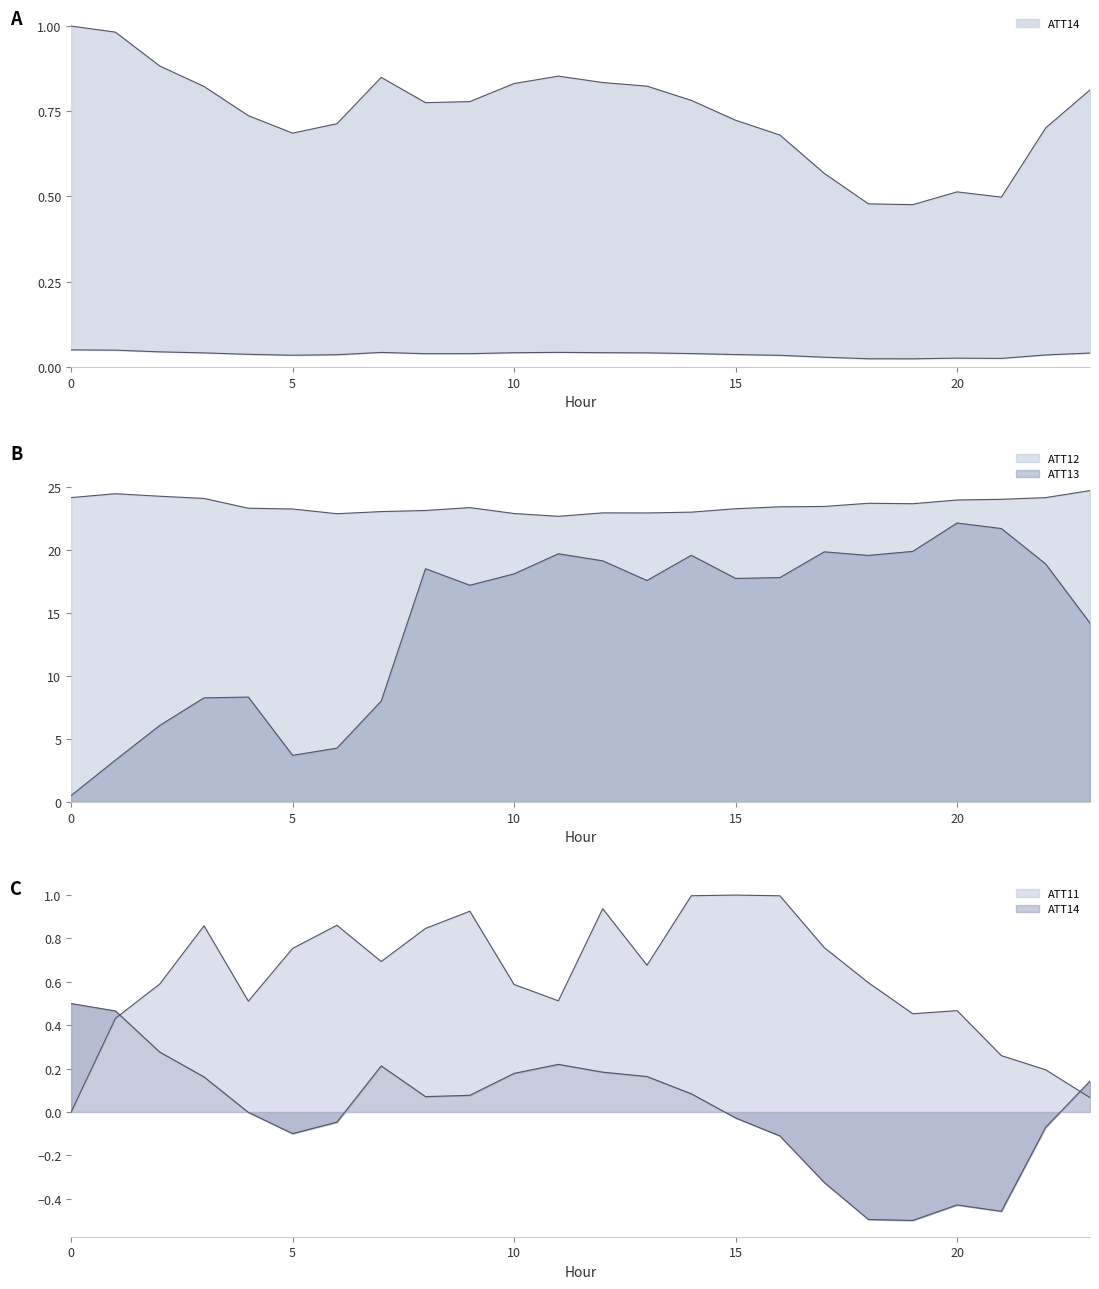

Reading left to right, list all the values displayed in this chart.

ATT11: 0.0	0.4	0.6	0.9	0.5	0.8	0.9	0.7	0.8	0.9	0.6	0.5	0.9	0.7	1.0	1.0	1.0	0.8	0.6	0.5	0.5	0.3	0.2	0.1
ATT12: 24.1	24.5	24.3	24.1	23.3	23.2	22.9	23.0	23.1	23.3	22.9	22.7	22.9	22.9	23.0	23.3	23.4	23.4	23.7	23.7	24.0	24.0	24.1	24.7
ATT13: 0.5	3.3	6.1	8.2	8.3	3.7	4.3	8.0	18.5	17.2	18.1	19.7	19.1	17.6	19.6	17.7	17.8	19.8	19.6	19.9	22.1	21.7	18.9	14.2
ATT14: 1.0	1.0	0.9	0.8	0.7	0.7	0.7	0.8	0.8	0.8	0.8	0.9	0.8	0.8	0.8	0.7	0.7	0.6	0.5	0.5	0.5	0.5	0.7	0.8